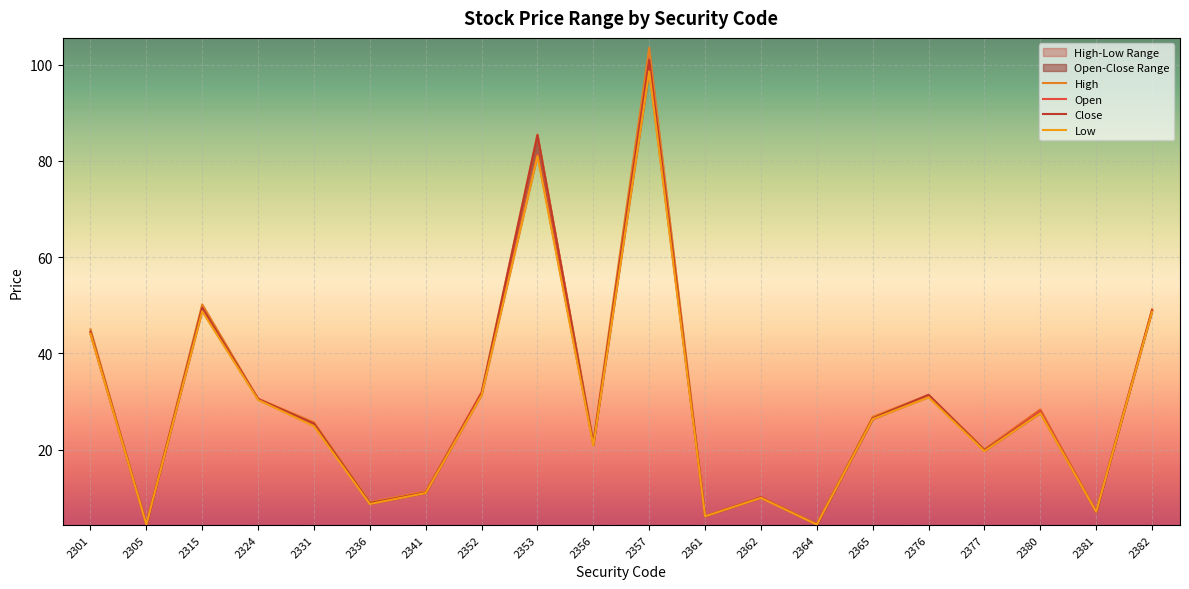

What is the difference between the second highest and second lowest values in the Close series?

80.9